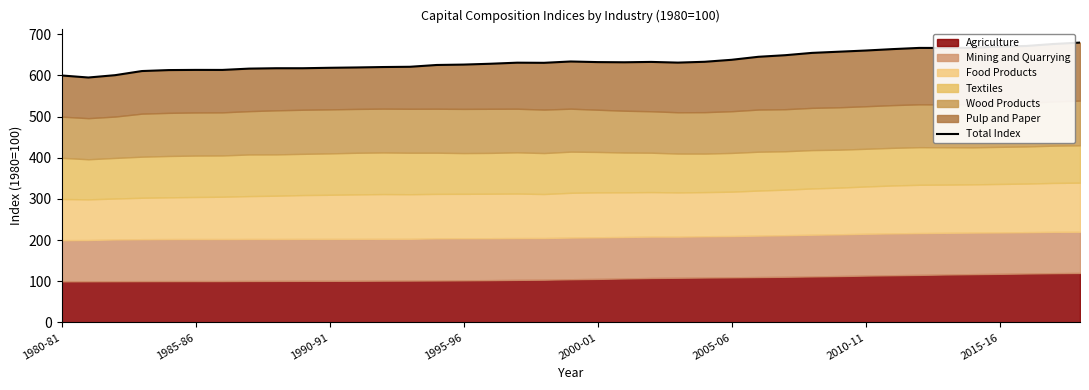

Reading left to right, transcribe all the data shown in this chart.

600.0	595.0	600.7	610.7	613.1	613.5	613.5	616.6	617.6	617.6	618.6	619.5	620.5	621.1	625.5	626.4	628.5	631.1	630.7	633.9	632.5	632.0	632.9	631.2	633.2	638.1	645.4	649.2	654.8	657.7	660.6	664.0	666.9	666.8	667.3	670.1	671.7	676.4	679.8